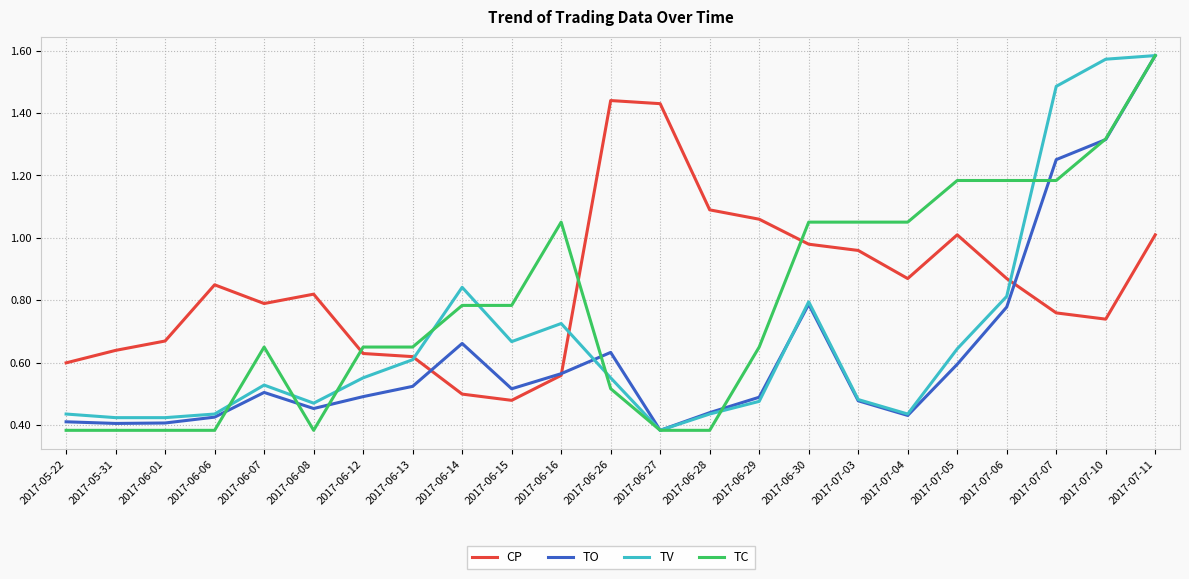

What position from the right is 2017-05-22?

23